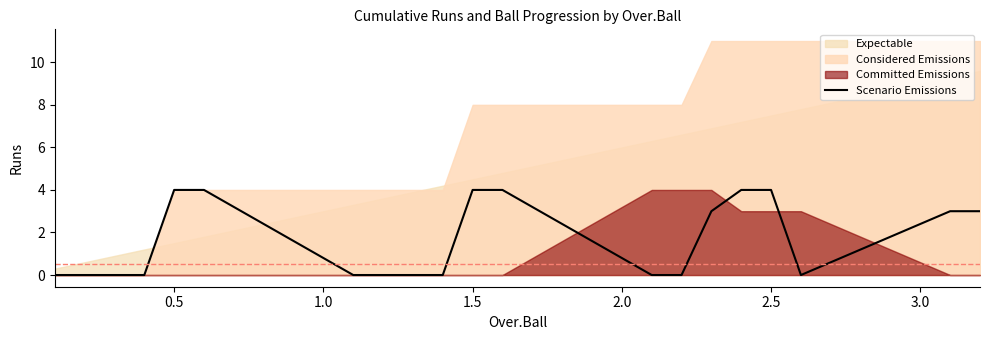

True or false: Scenario Emissions has a value of 4 at 1.5.

True